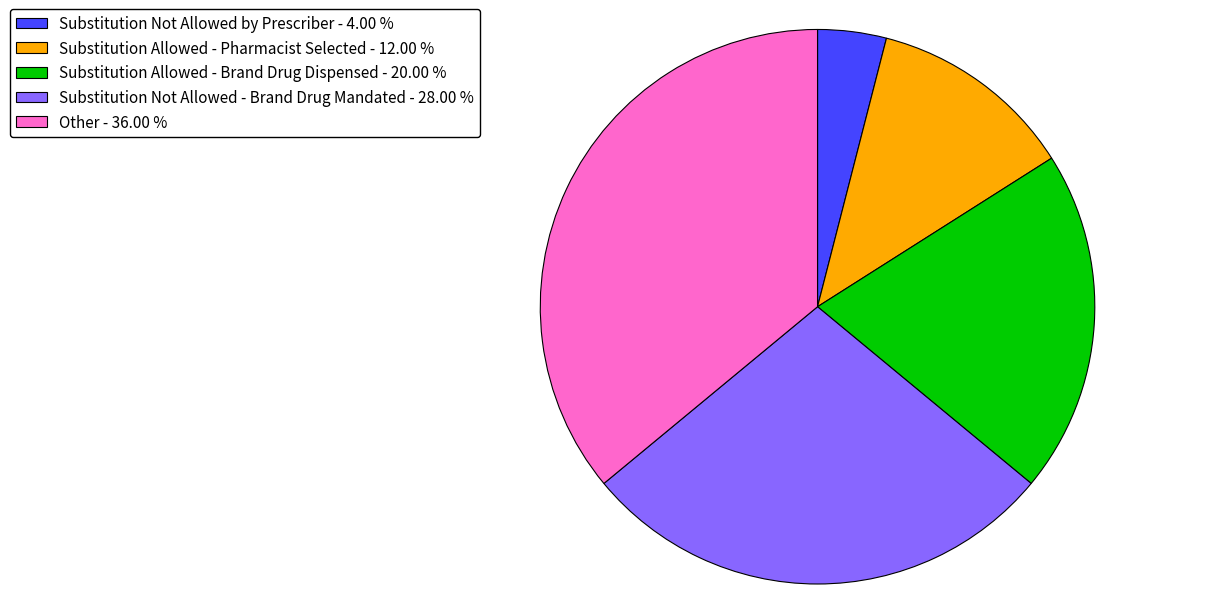

True or false: Substitution Not Allowed - Brand Drug Mandated accounts for 14% of the total.

False